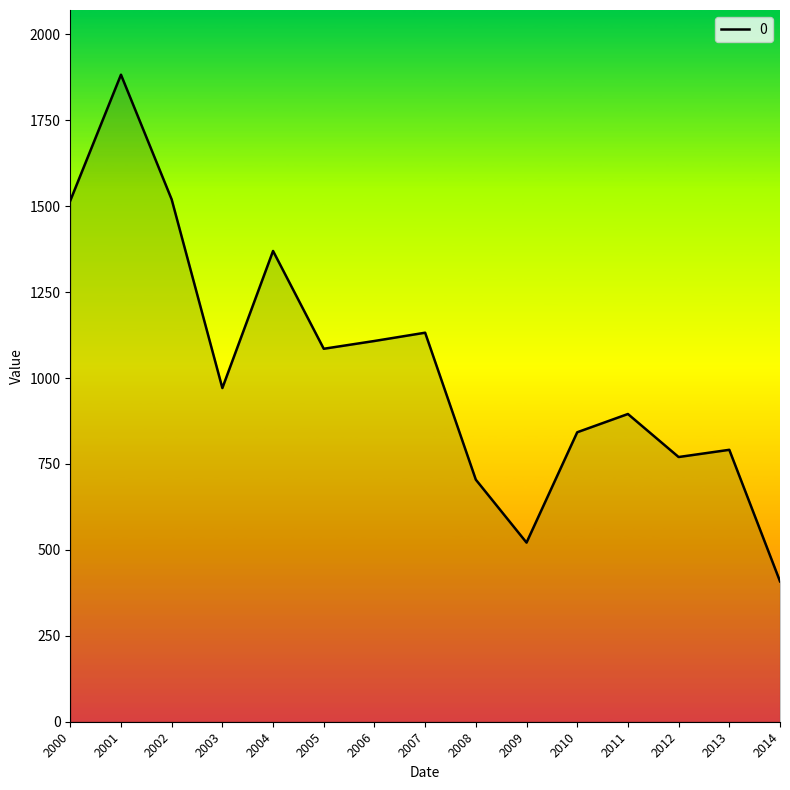

Is it true that the value at 2009 is 703.4?

False